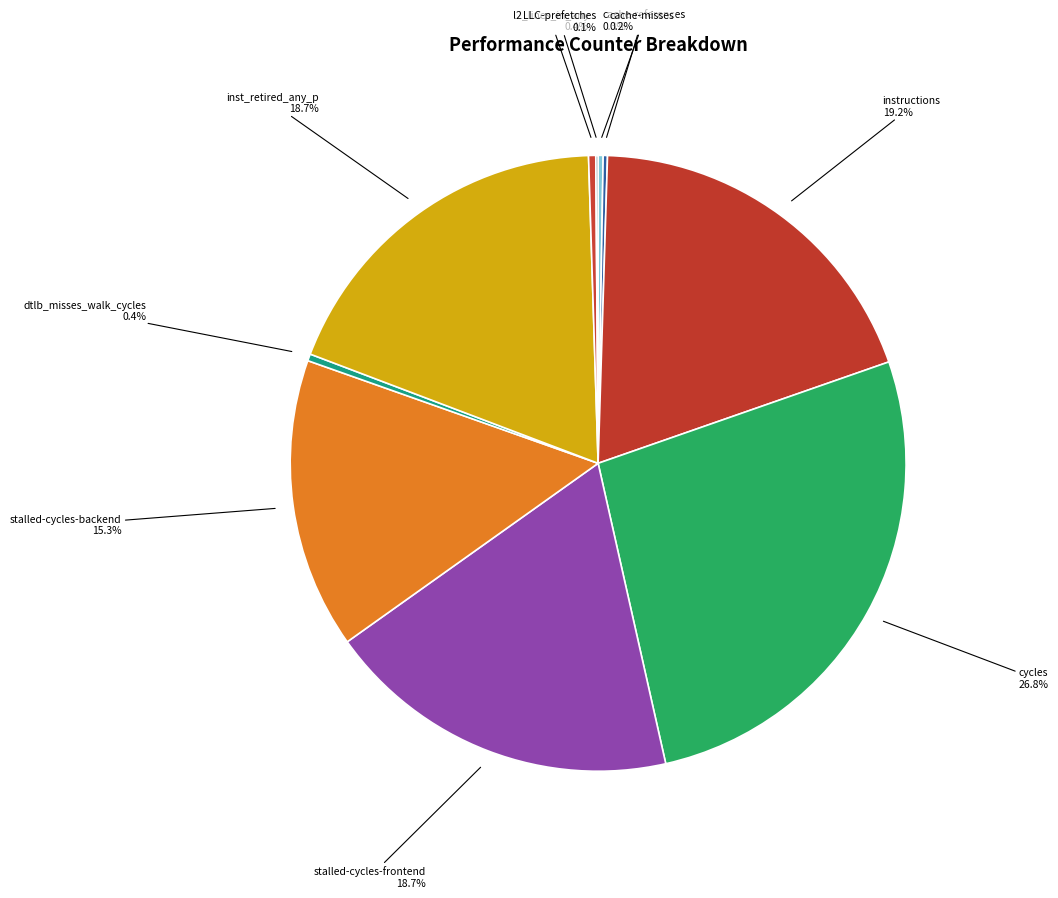

Rank the categories by value from lowest to highest.

LLC-prefetches, cache-misses, cache-references, dtlb_misses_walk_cycles, l2_lines_in_any, stalled-cycles-backend, stalled-cycles-frontend, inst_retired_any_p, instructions, cycles